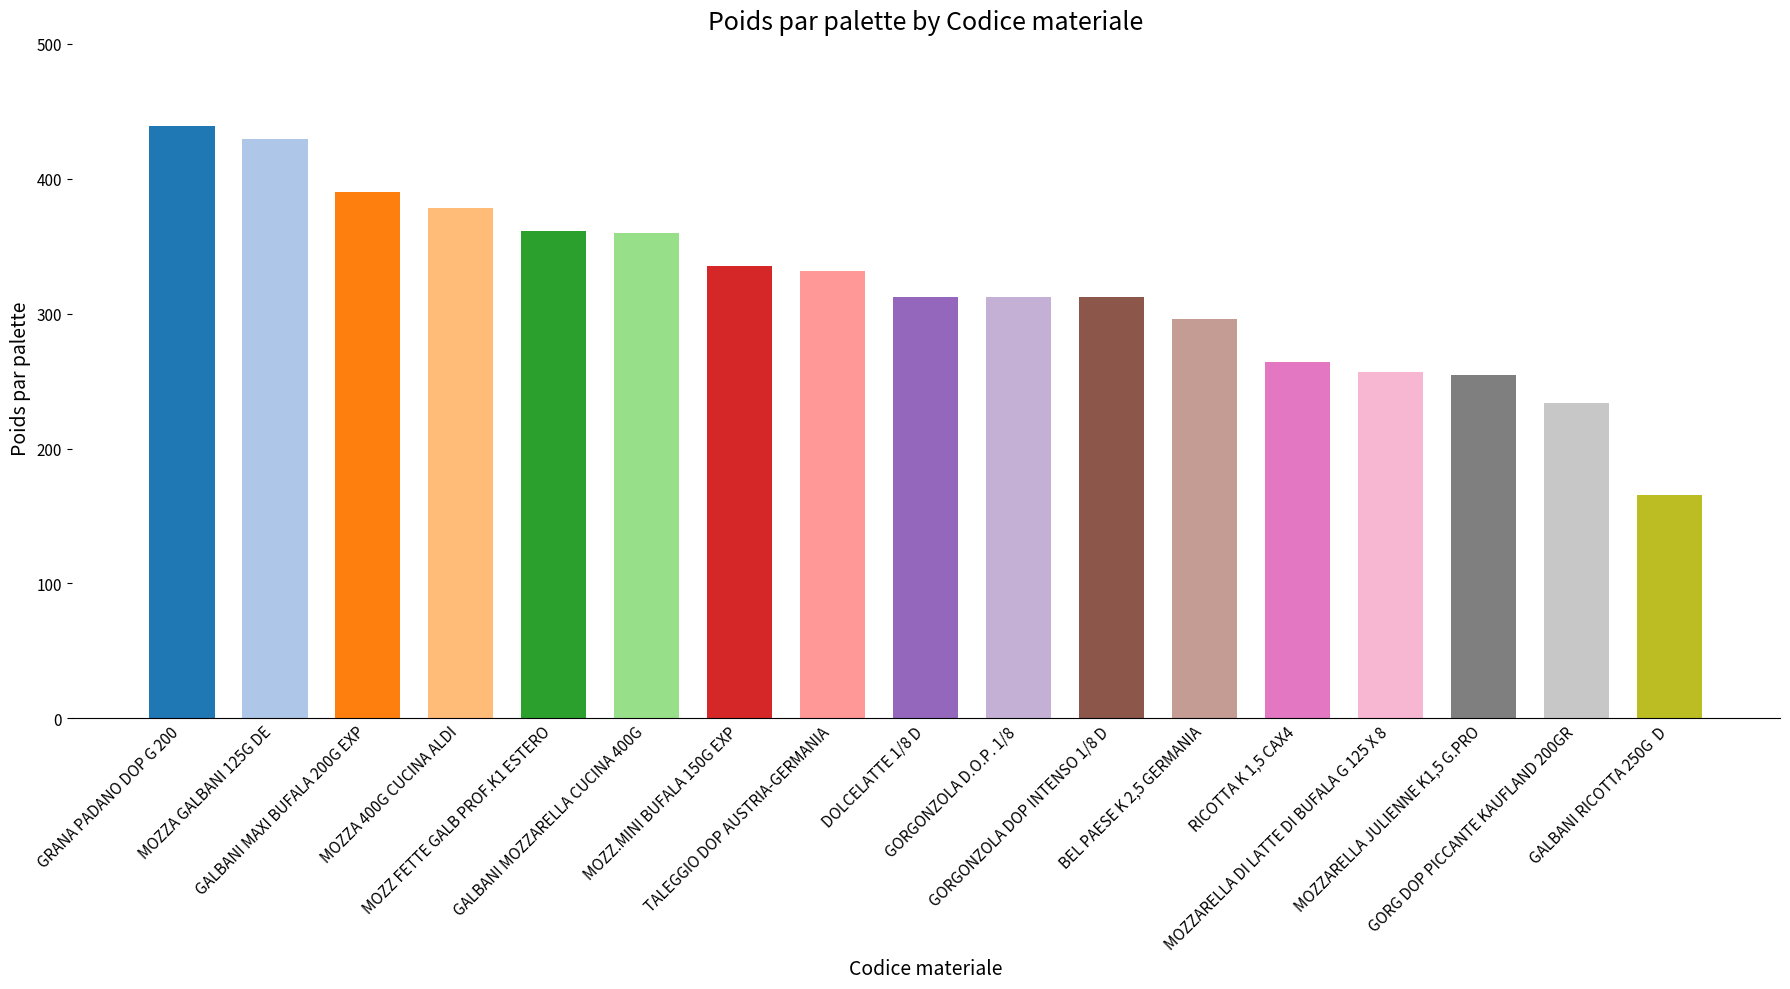

What is the sum of the values at TALEGGIO DOP AUSTRIA-GERMANIA and GALBANI MAXI BUFALA 200G EXP?

722.2